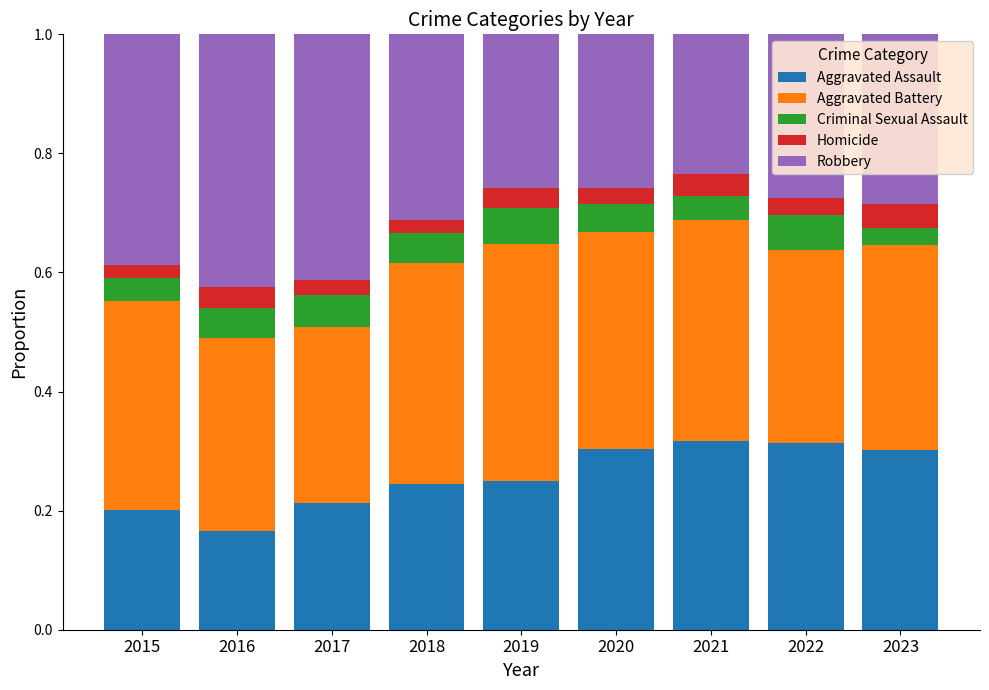

The Aggravated Assault series shows 0.2 at 2017. True or false?

True